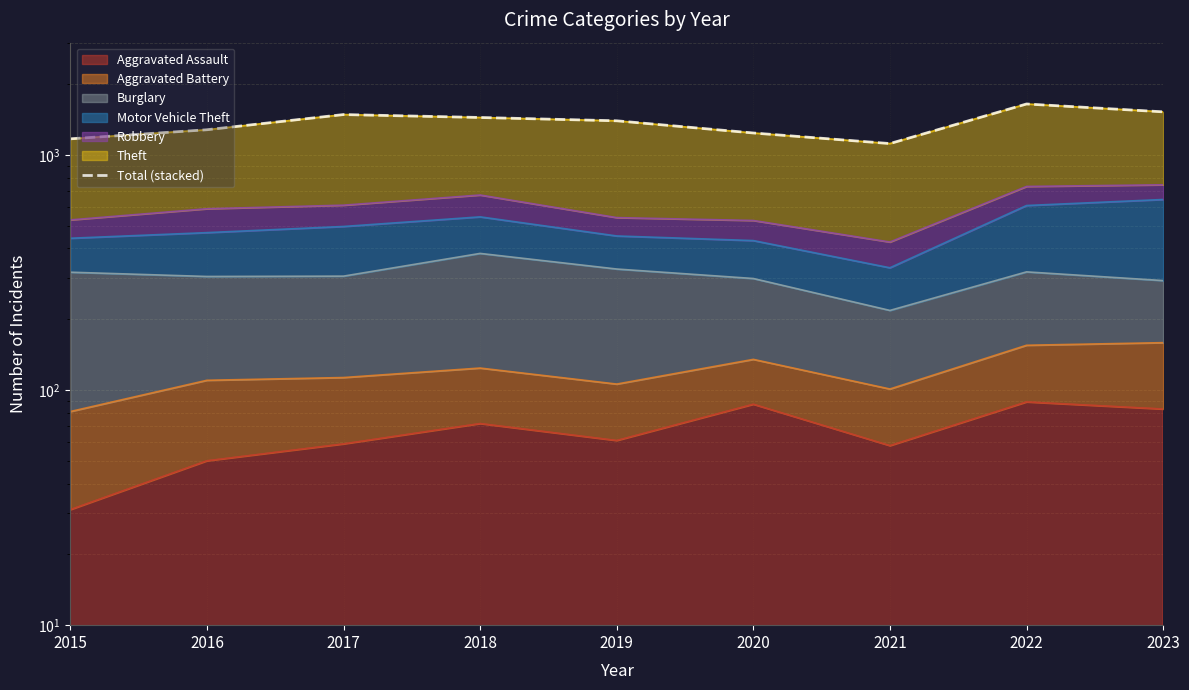

What is the maximum value shown in the chart?

1646